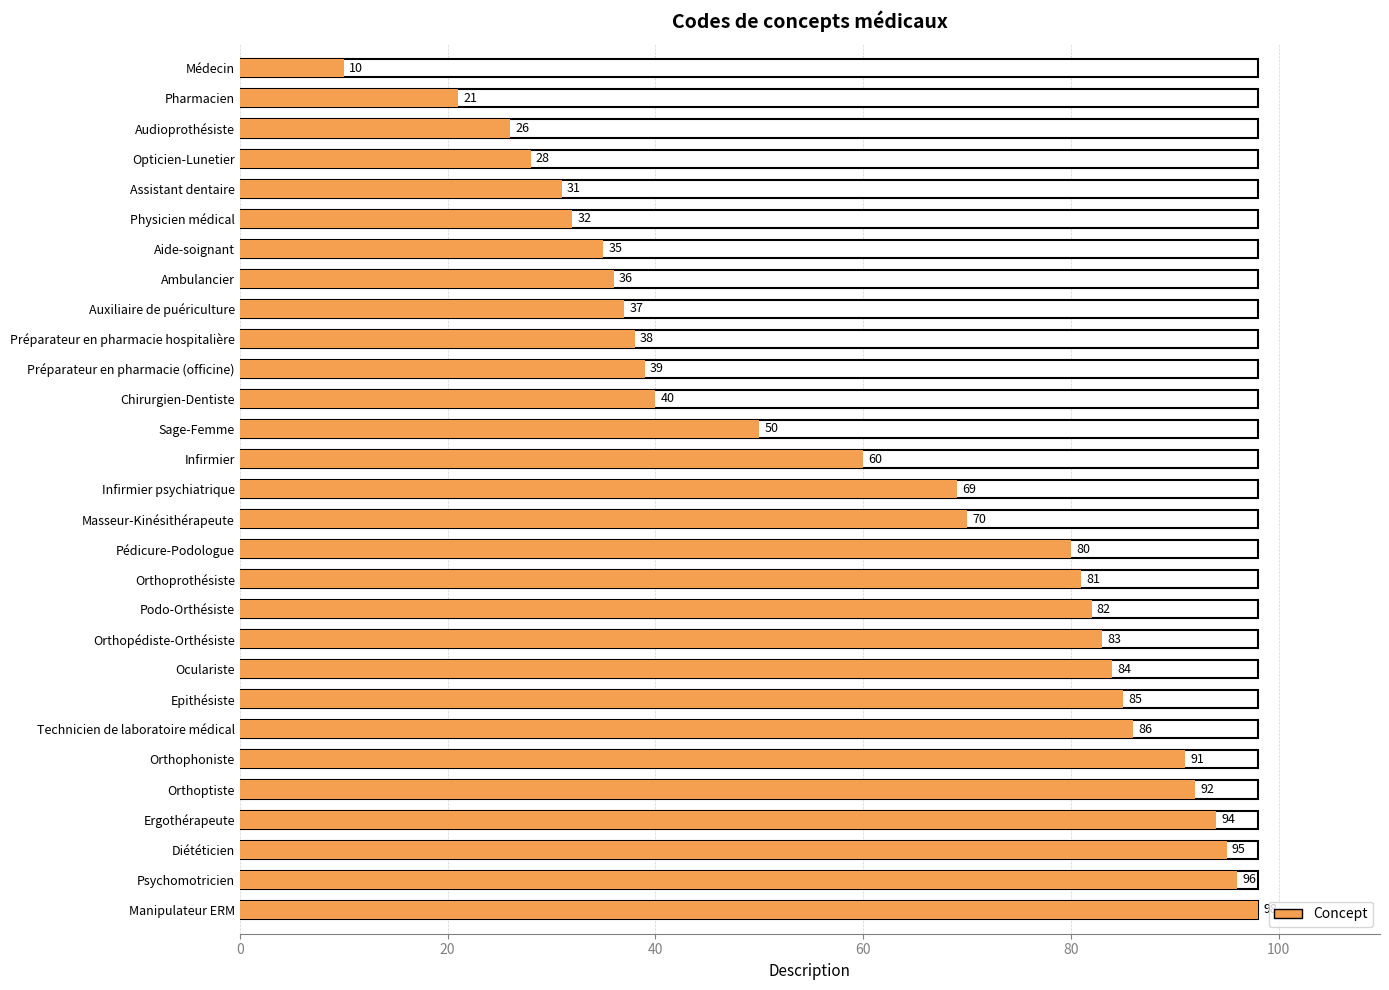

Reading right to left, transcribe all the data shown in this chart.

Manipulateur ERM=98	Psychomotricien=96	Diététicien=95	Ergothérapeute=94	Orthoptiste=92	Orthophoniste=91	Technicien de laboratoire médical=86	Epithésiste=85	Oculariste=84	Orthopédiste-Orthésiste=83	Podo-Orthésiste=82	Orthoprothésiste=81	Pédicure-Podologue=80	Masseur-Kinésithérapeute=70	Infirmier psychiatrique=69	Infirmier=60	Sage-Femme=50	Chirurgien-Dentiste=40	Préparateur en pharmacie (officine)=39	Préparateur en pharmacie hospitalière=38	Auxiliaire de puériculture=37	Ambulancier=36	Aide-soignant=35	Physicien médical=32	Assistant dentaire=31	Opticien-Lunetier=28	Audioprothésiste=26	Pharmacien=21	Médecin=10